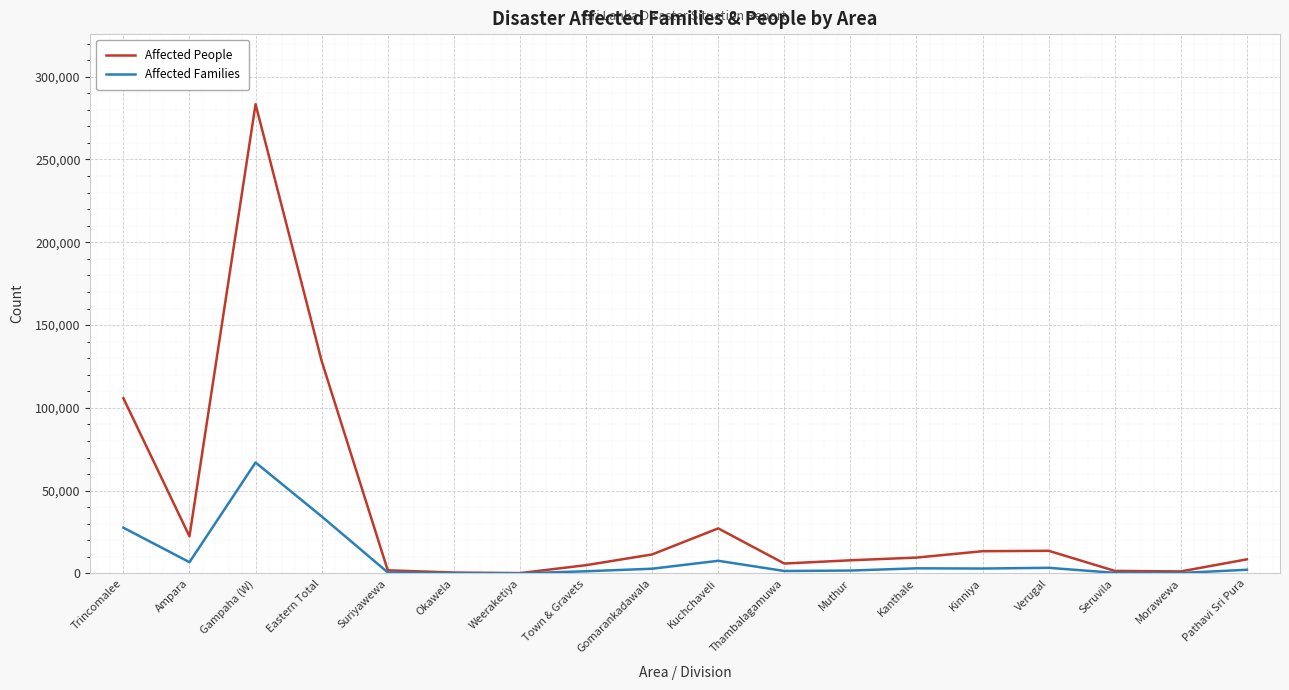

At which label does Affected Families first exceed 2875?

Trincomalee